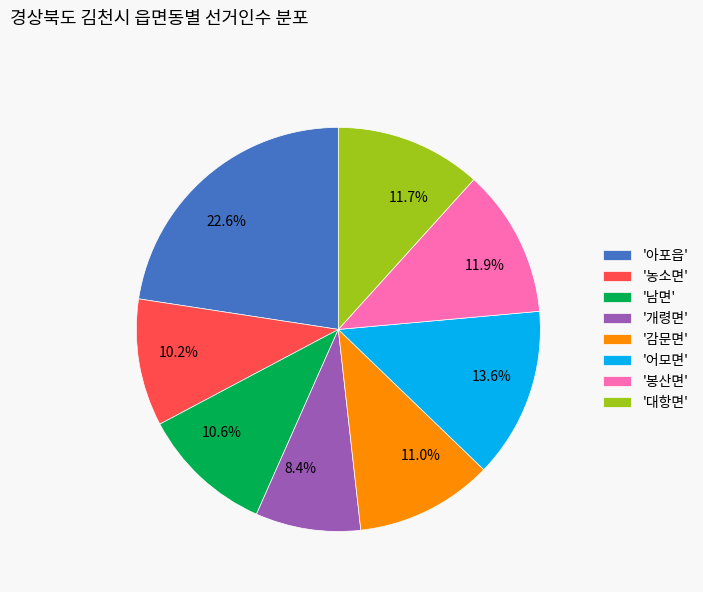

How many slices are in this pie chart?

8